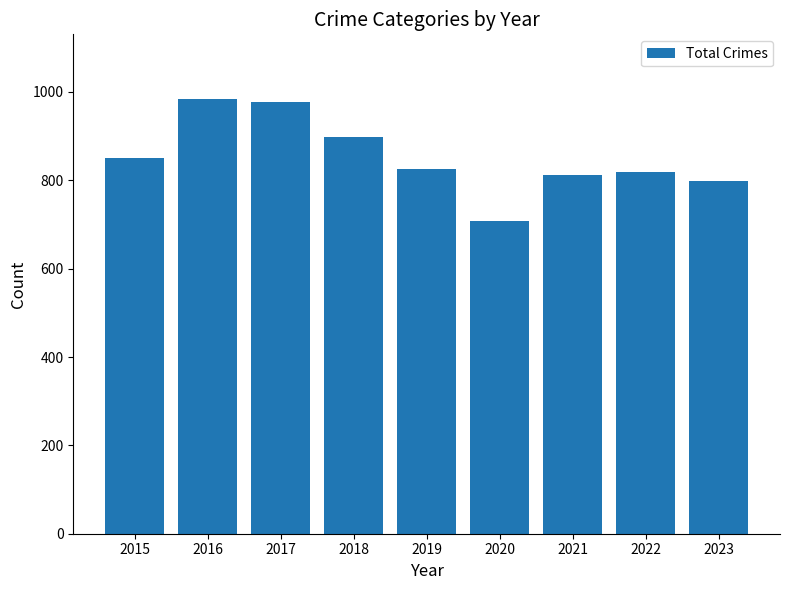

Reading left to right, list all the values displayed in this chart.

2015=851	2016=983	2017=978	2018=898	2019=826	2020=708	2021=811	2022=819	2023=798